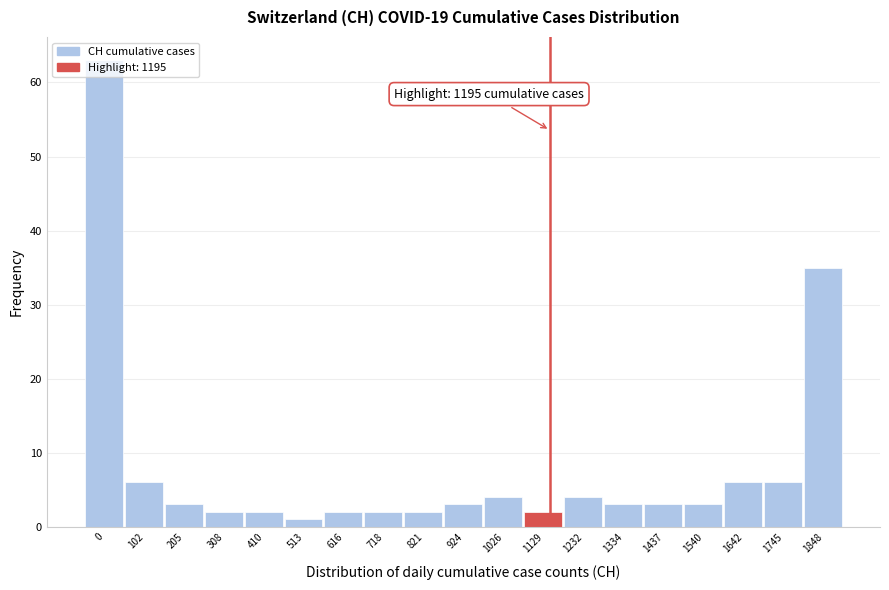

What is the ratio of the value at 1745 to the value at 410?

3.0